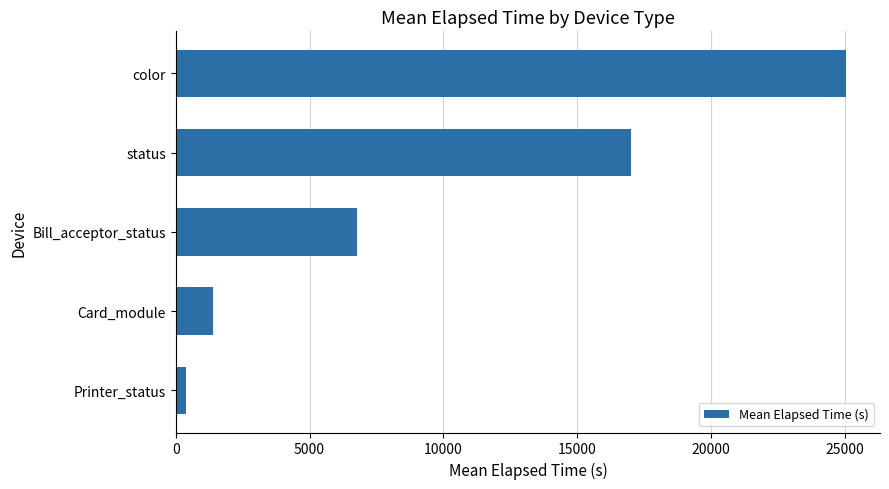

At which label is the value closest to 12719?

status